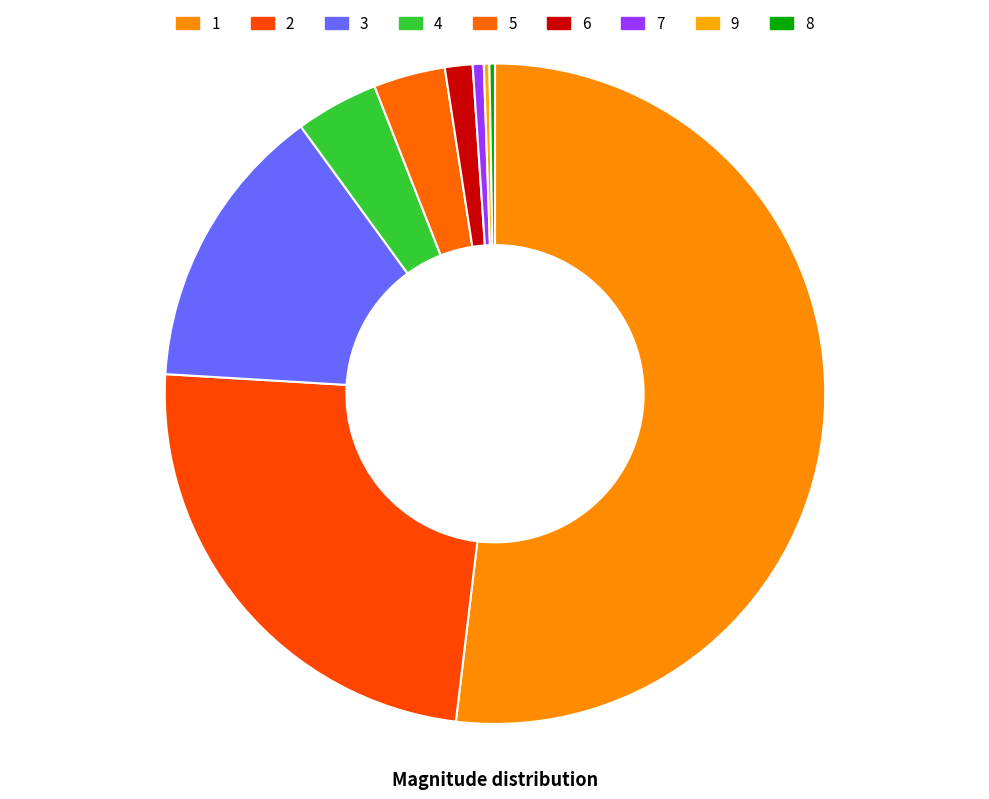

Count the number of slices in the pie.

9